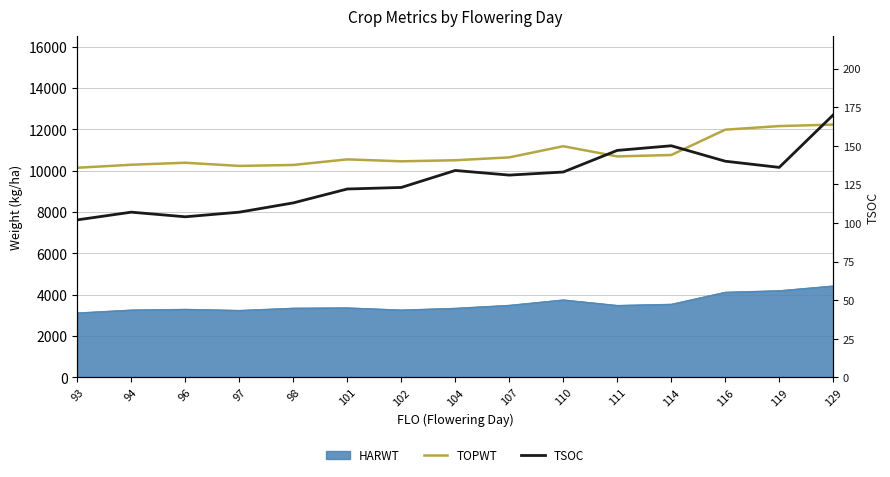

Count the number of categories in the chart.

15